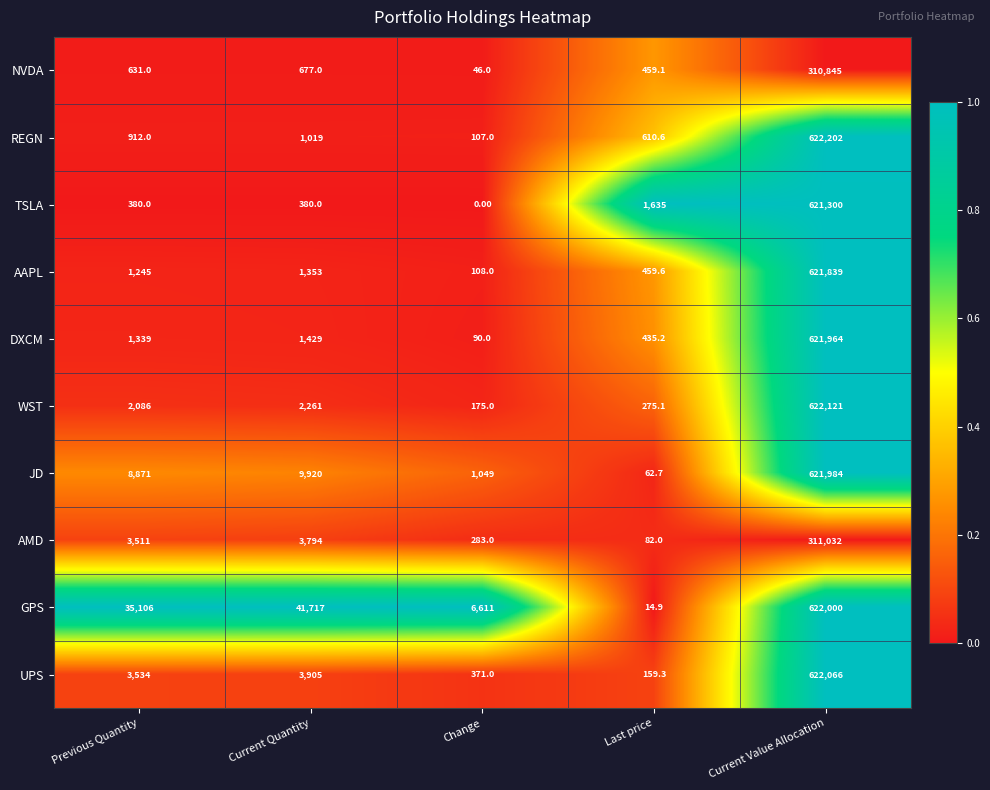

At which category does the chart reach its minimum across all series?

Change